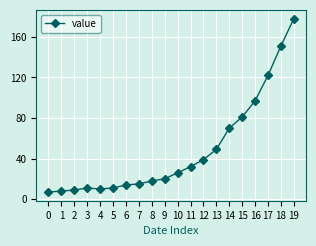

Reading left to right, what are all the values shown in this chart?

0=7	1=8	2=9	3=11	4=10	5=11	6=14	7=15	8=18	9=20	10=26	11=32	12=39	13=49	14=70	15=81	16=97	17=122	18=151	19=178